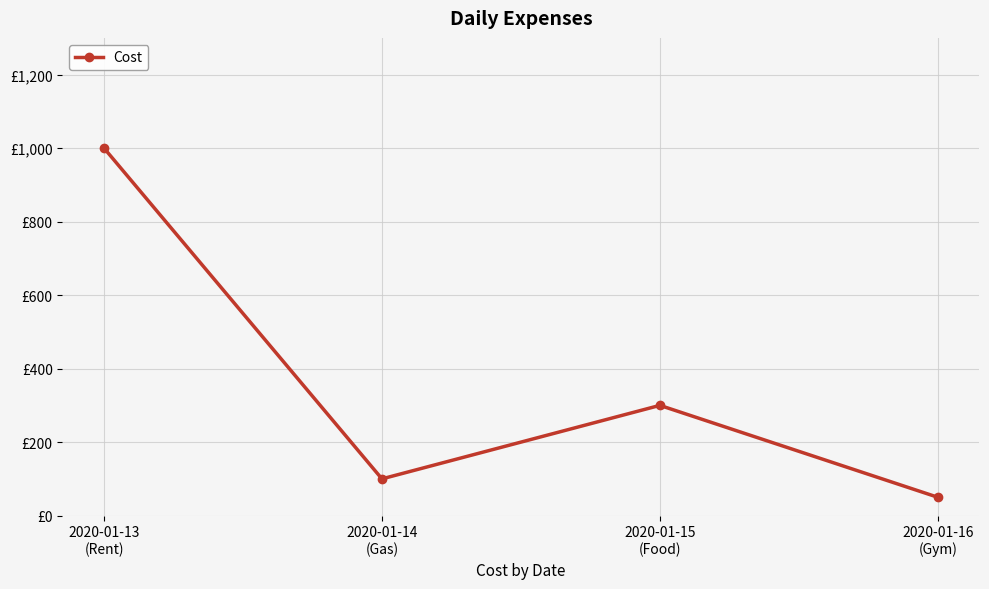

Is this an area chart (filled region under the line)?

No